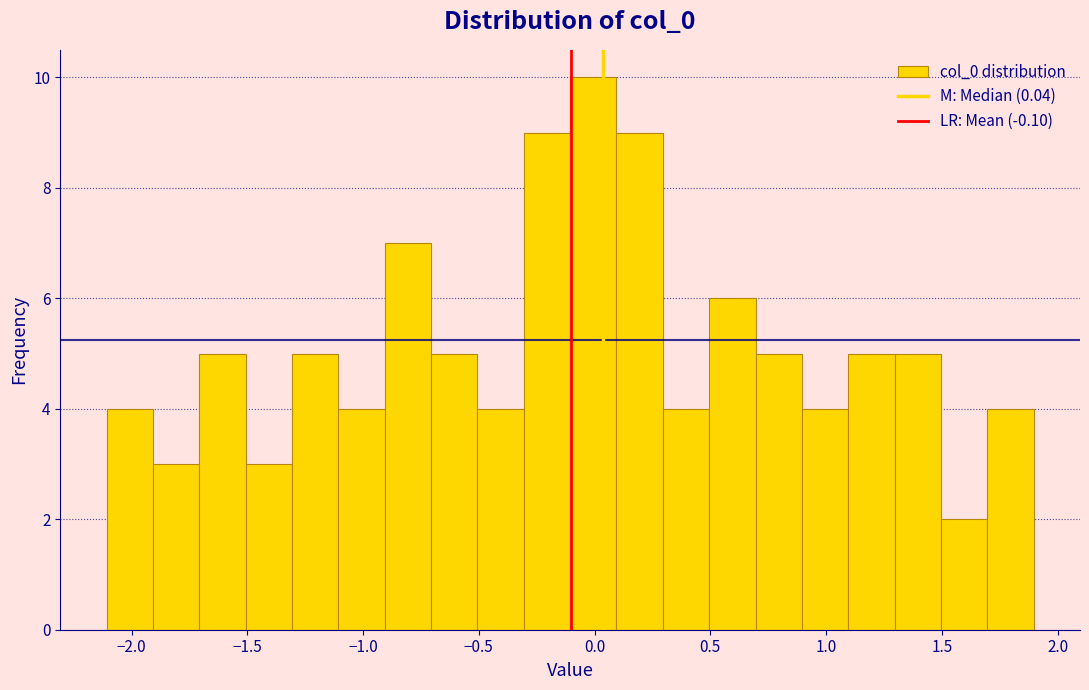

Over which range of the x-axis is the bar tallest?

-0.1 to 0.1